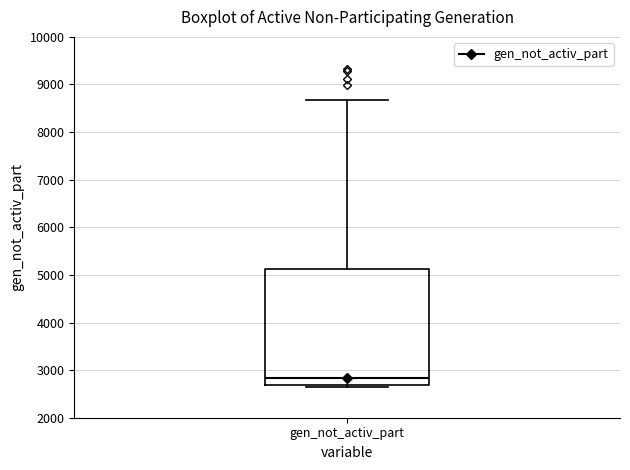

Where is the upper edge of the box for gen_not_activ_part on the y-axis? The values are not printed on the chart, so give them approximately, as read against the axis.

5100